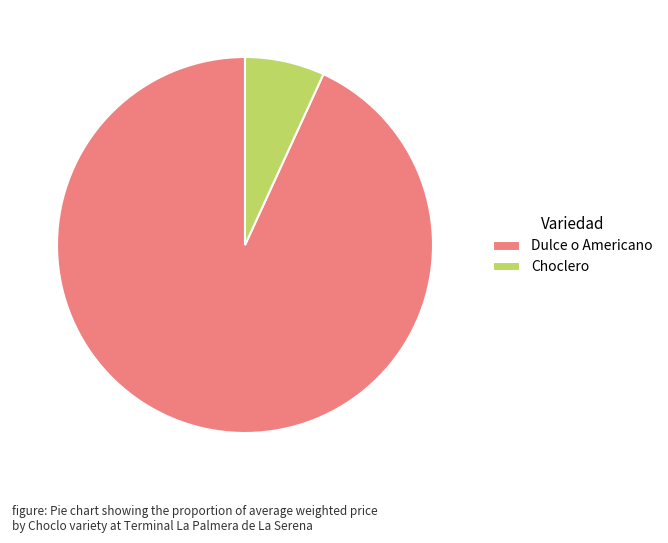

Which category has the smallest portion of the pie?

Choclero